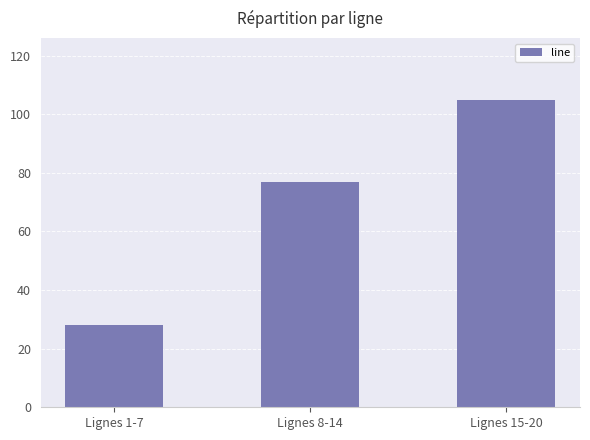

List the labels in order of value, smallest first.

Lignes 1-7, Lignes 8-14, Lignes 15-20